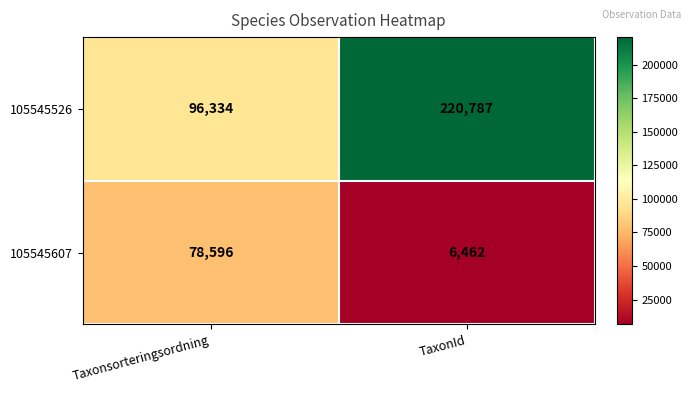

Reading left to right, list all the values displayed in this chart.

105545526: Taxonsorteringsordning=96334	TaxonId=220787
105545607: Taxonsorteringsordning=78596	TaxonId=6462